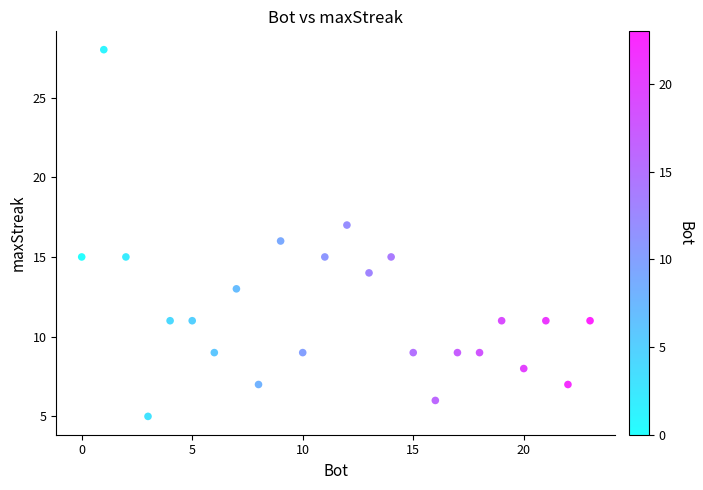

What is the range of X values (max minus min)?

23